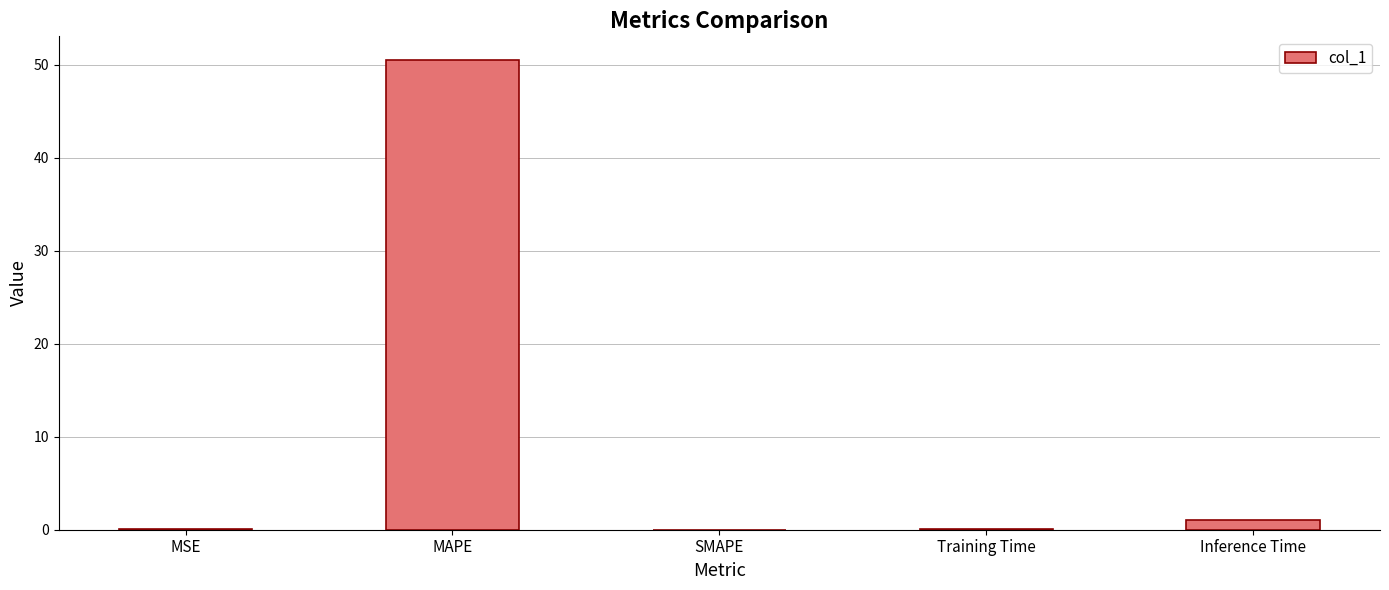

What is the maximum value shown in the chart?

50.5